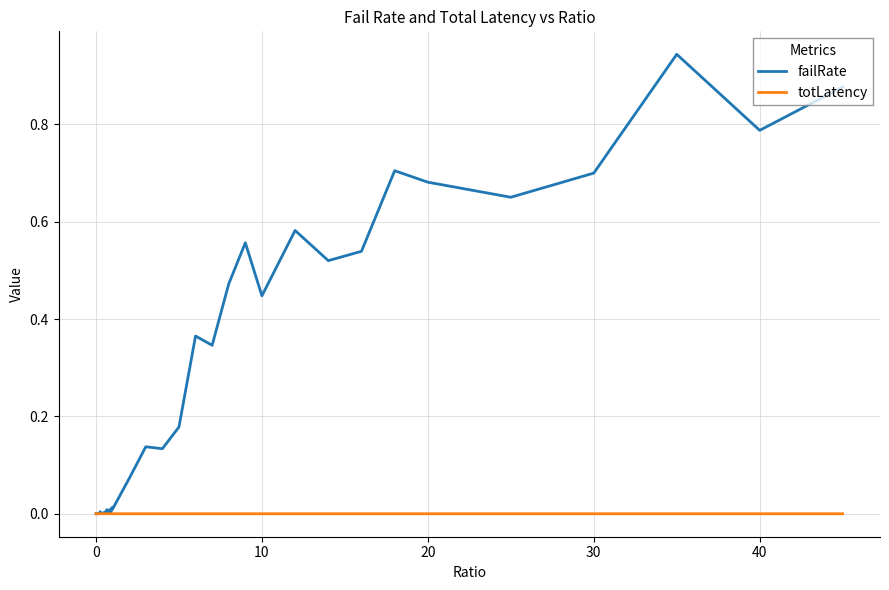

List the series in order of their peak value, highest first.

failRate, totLatency